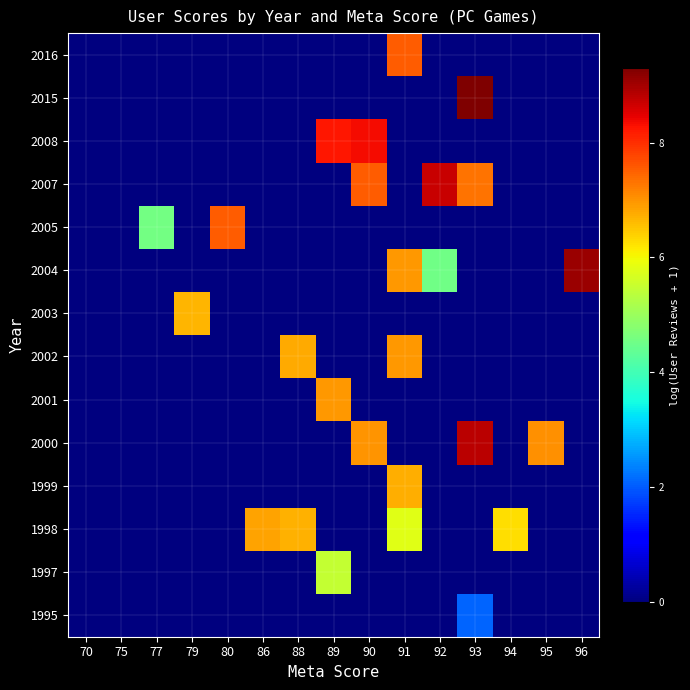

At how many categories does at least one series exceed 7?

8